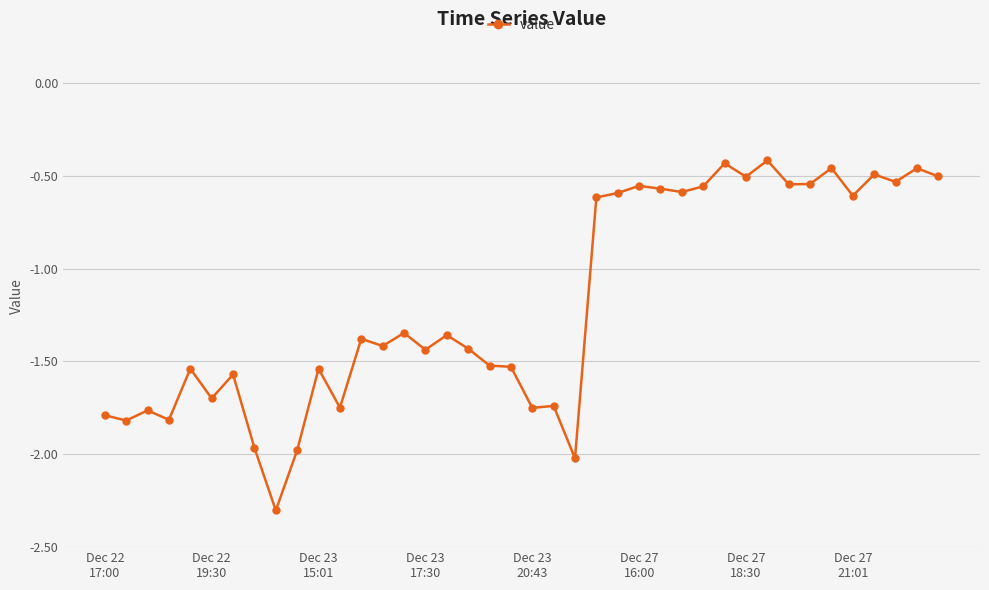

Is this an area chart (filled region under the line)?

No